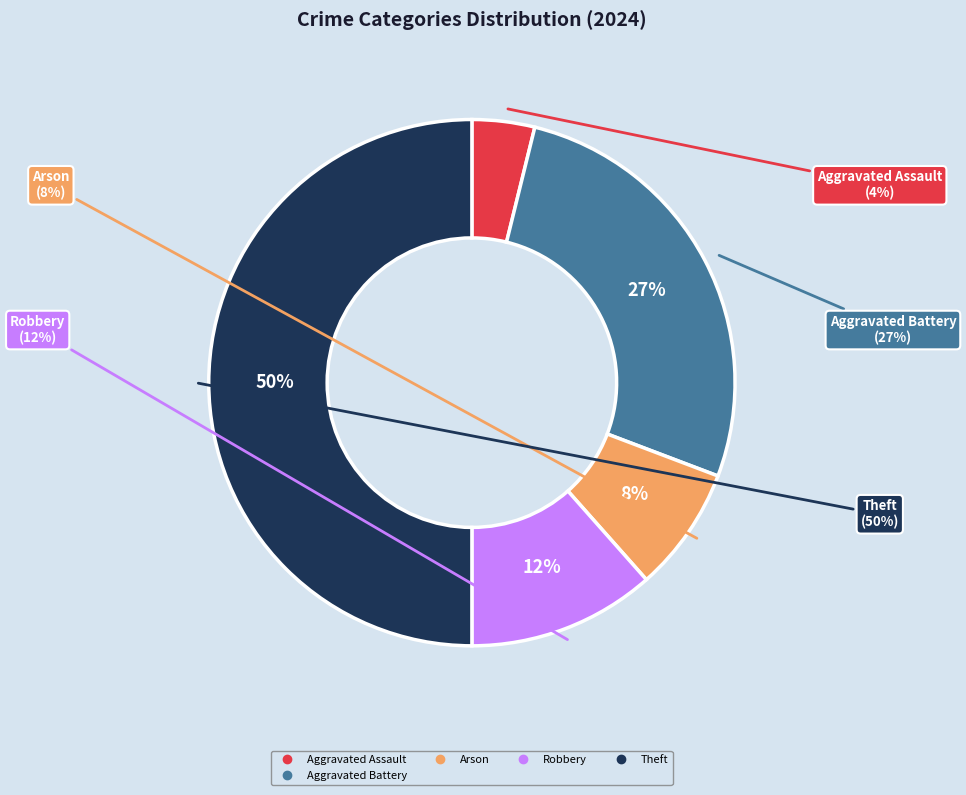

Does Aggravated Assault account for over 50% of the chart?

No